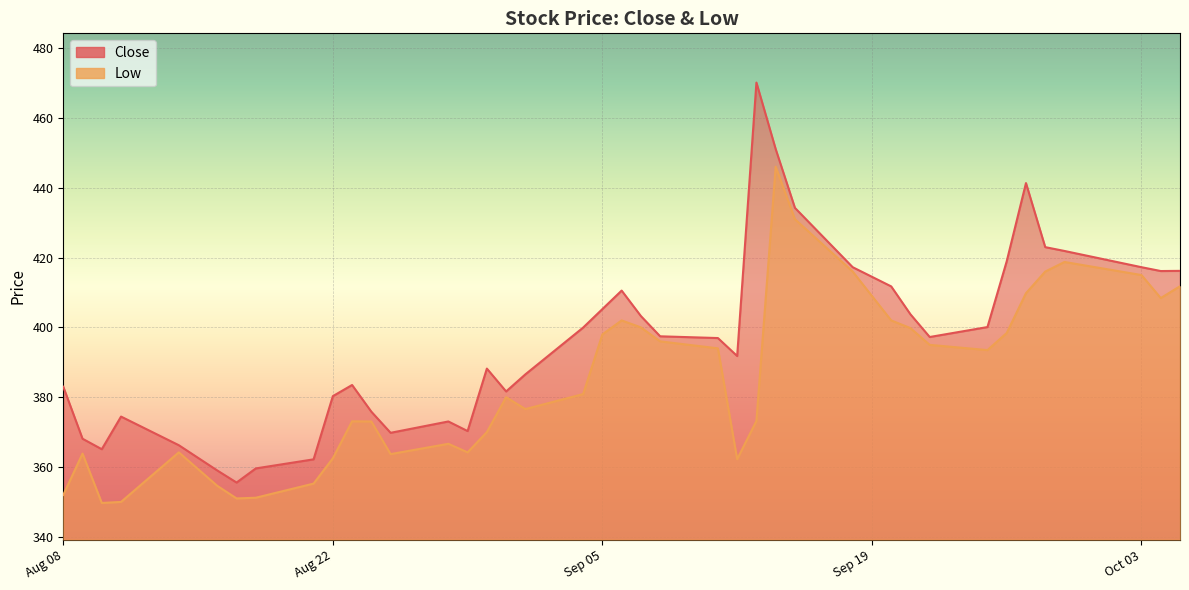

At 2023-09-13, list the series in order from largest to smallest.

Close, Low